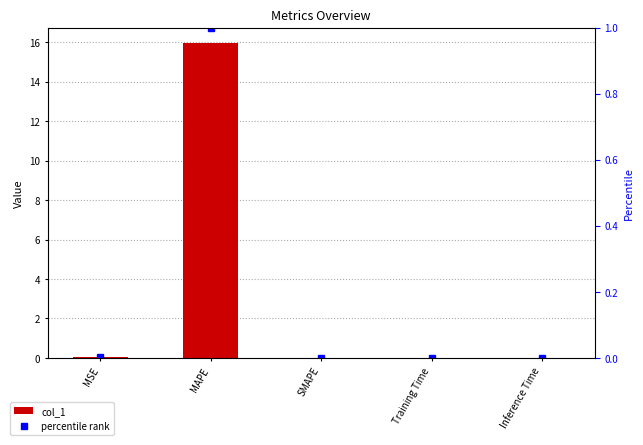

At which label is col_1 closest to 7?

MSE